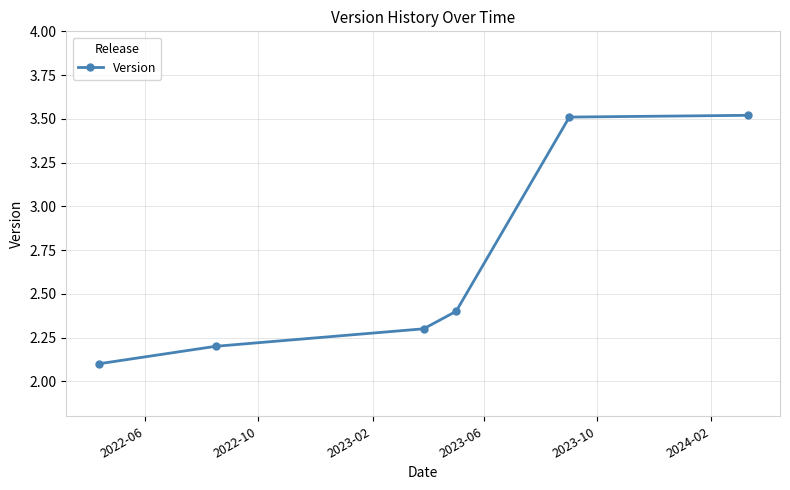

What is the greatest value displayed?

3.5